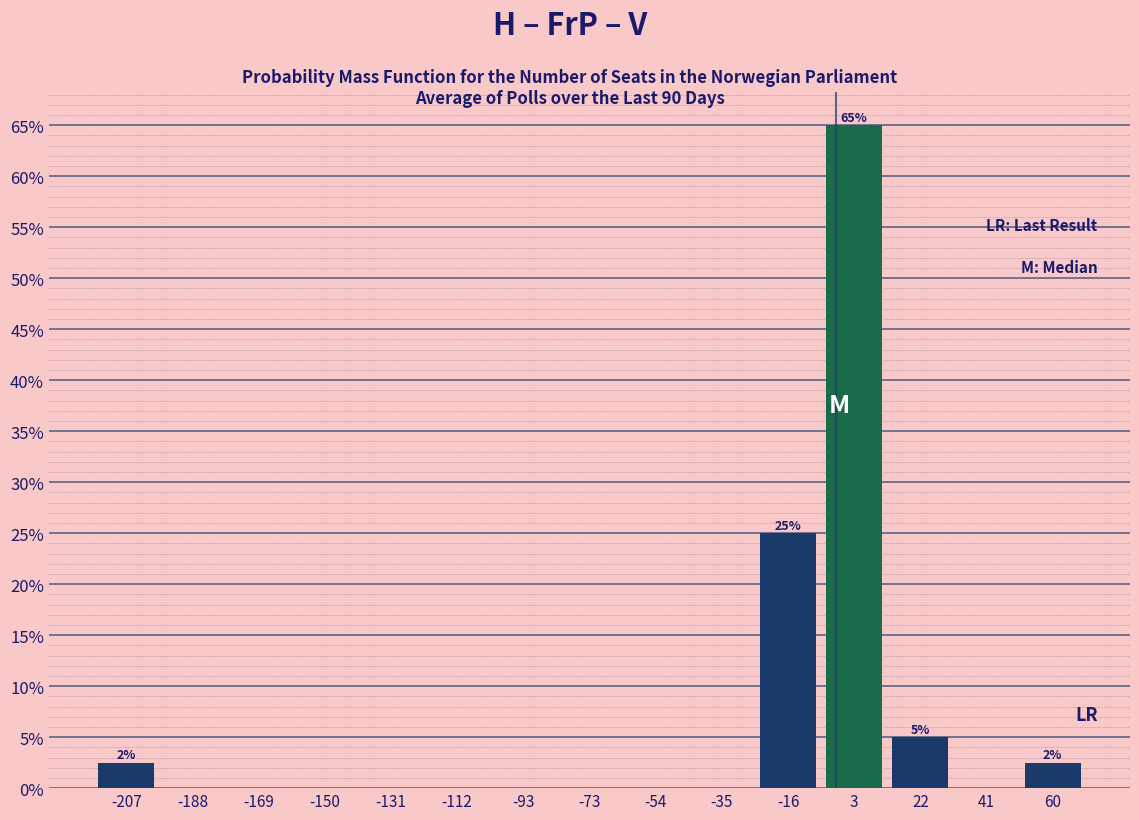

Which range on the x-axis has the tallest bar?

-6 to 12